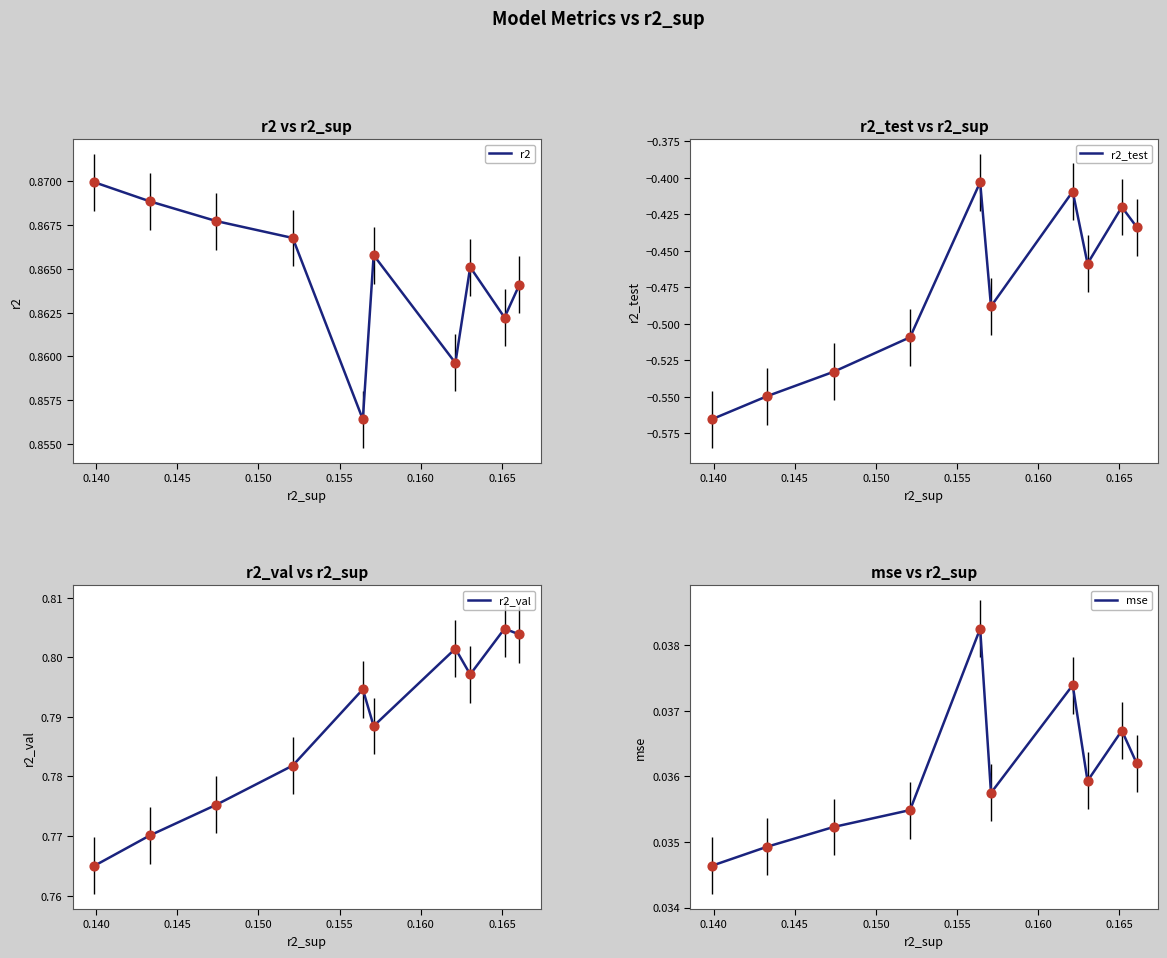

At which category is the sum across all series the highest?

0.165